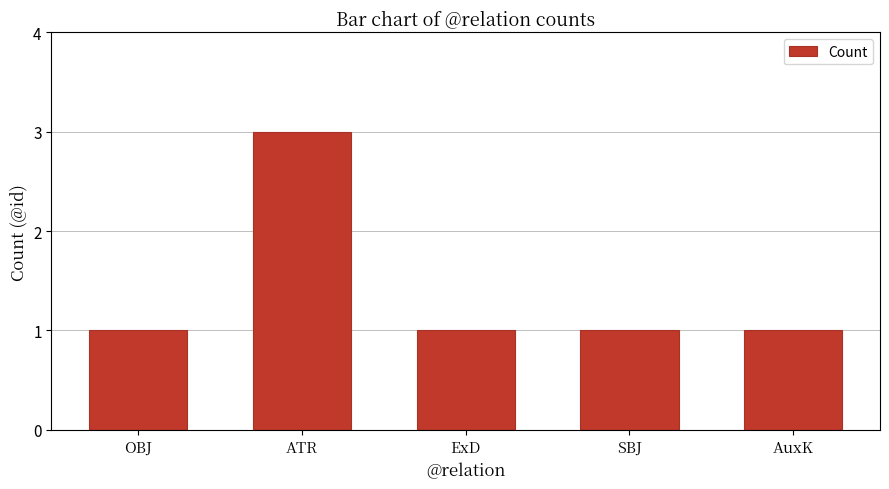

What is the greatest value displayed?

3